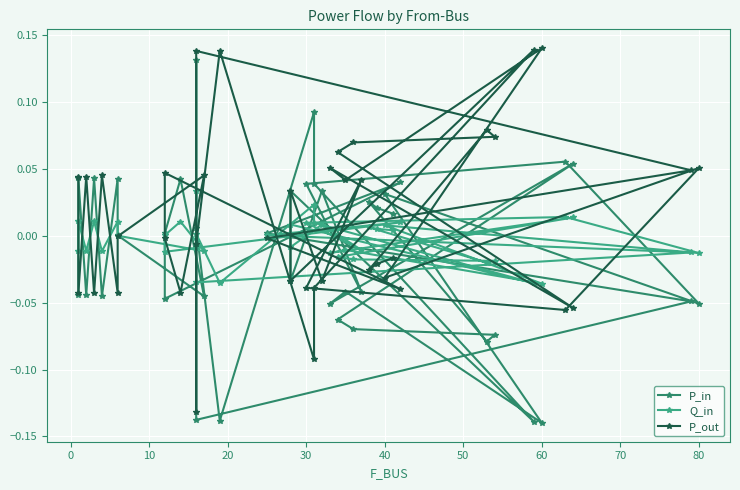

True or false: P_out and Q_in intersect in this chart.

True